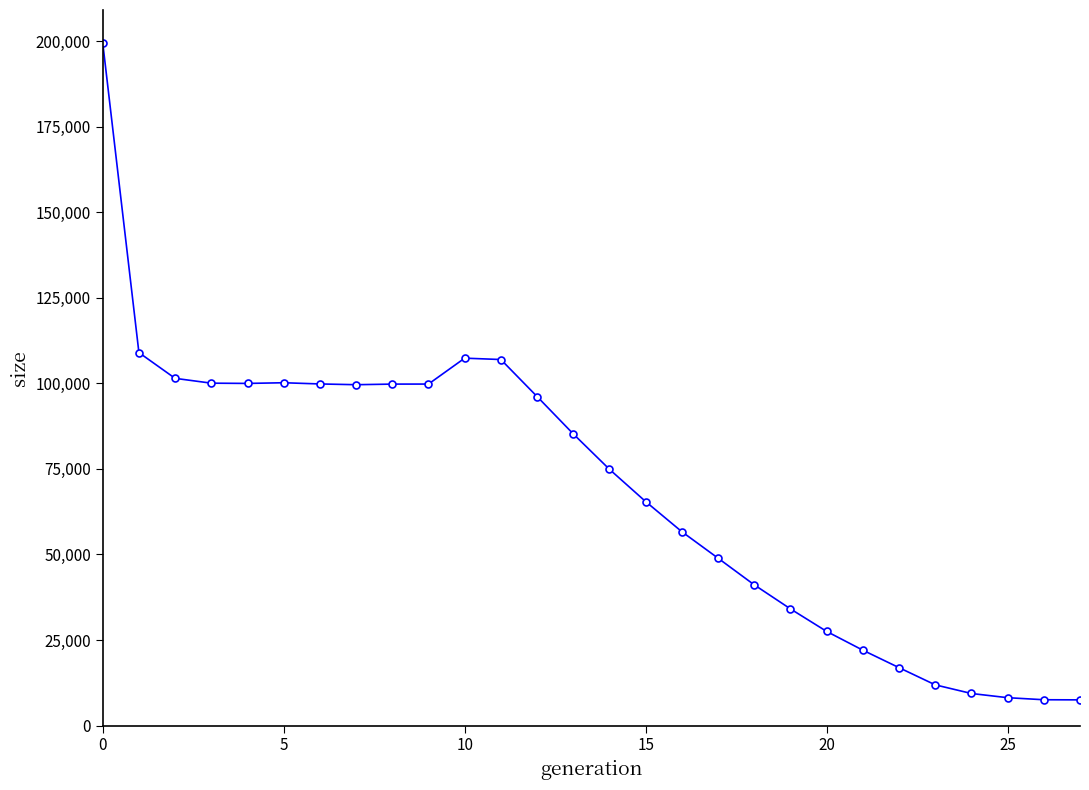

What is the maximum value shown in the chart?

199518